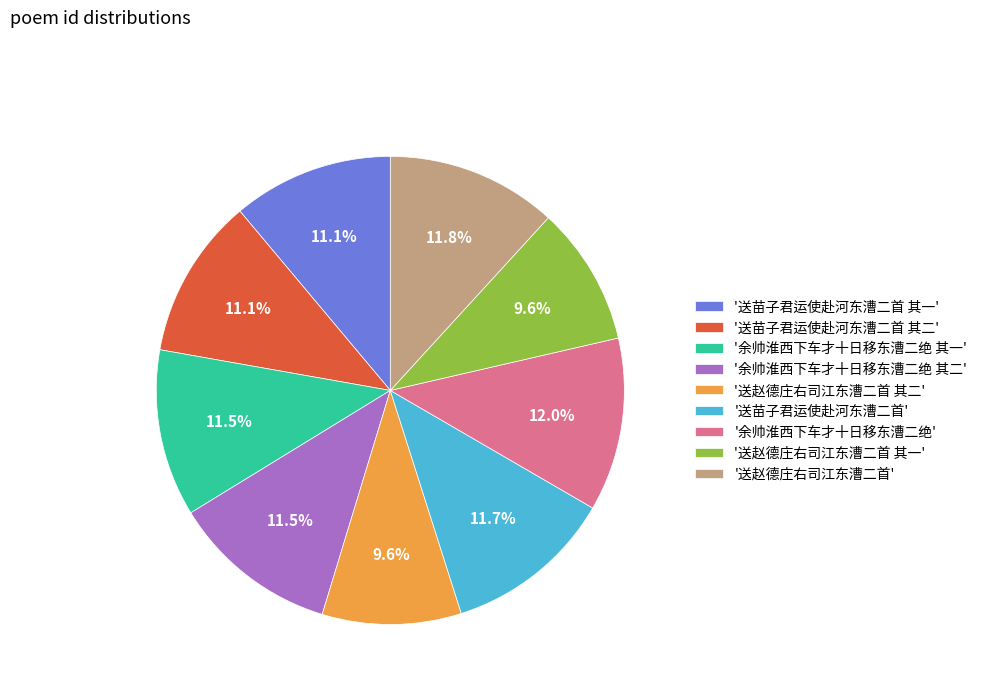

Approximately how many times larger is the value at '送苗子君运使赴河东漕二首' compared to '送苗子君运使赴河东漕二首 其二'?

1.1